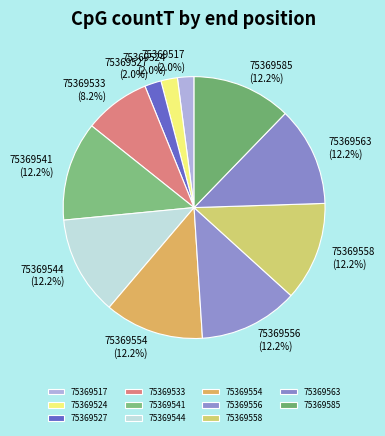

How much of the chart is everything except 75369554?

87.8%